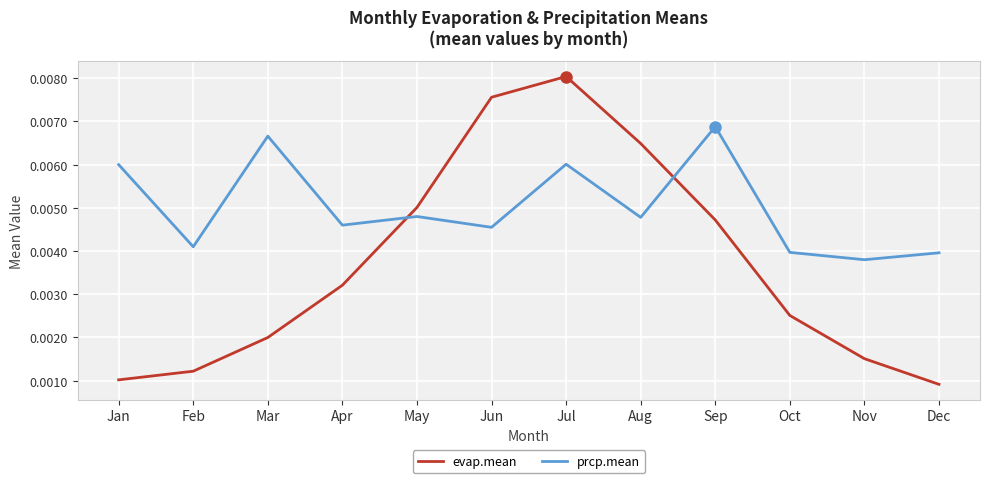

Which series has the largest total across all categories?

prcp.mean